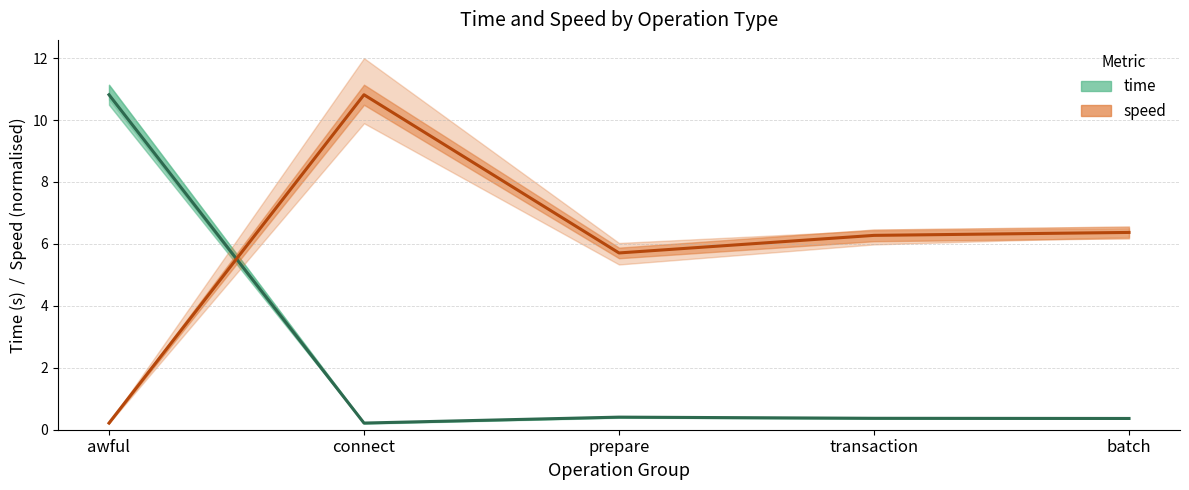

Is it true that speed equals 14.4 at connect?

False